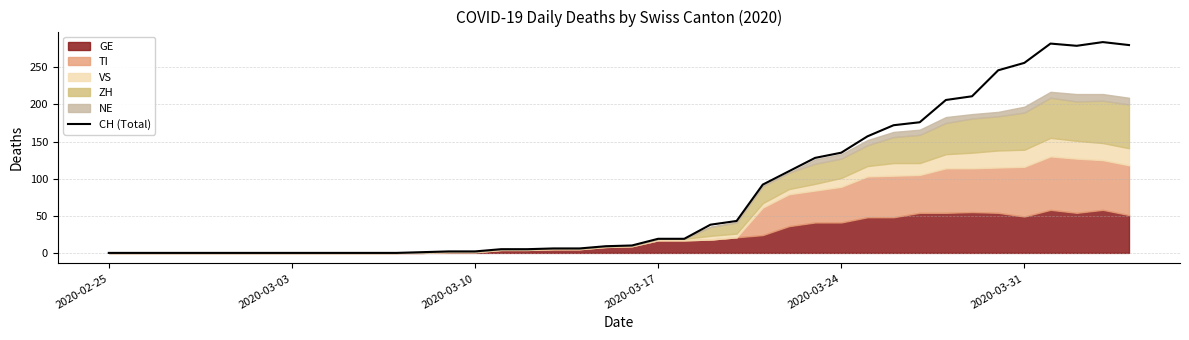

At which label is CH (Total) closest to 142?

2020-03-24